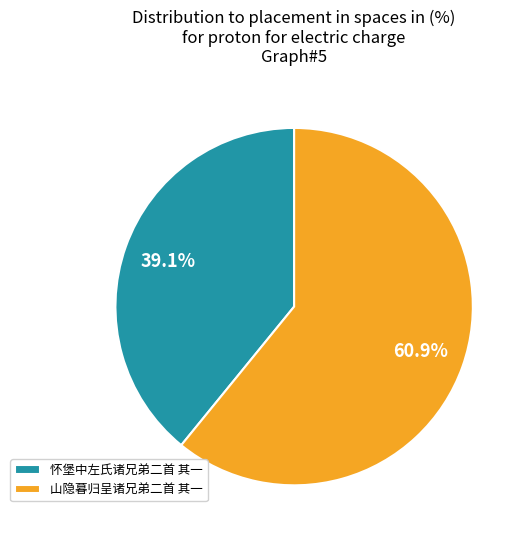

Which slice is the smallest?

怀堡中左氏诸兄弟二首 其一